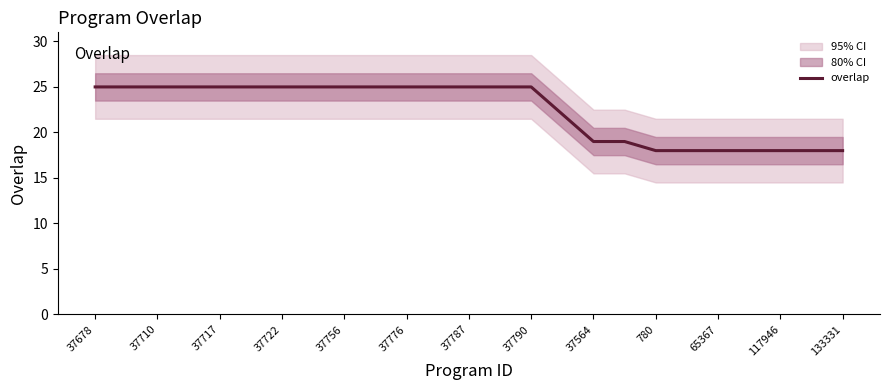

How many lines are shown in the chart?

1